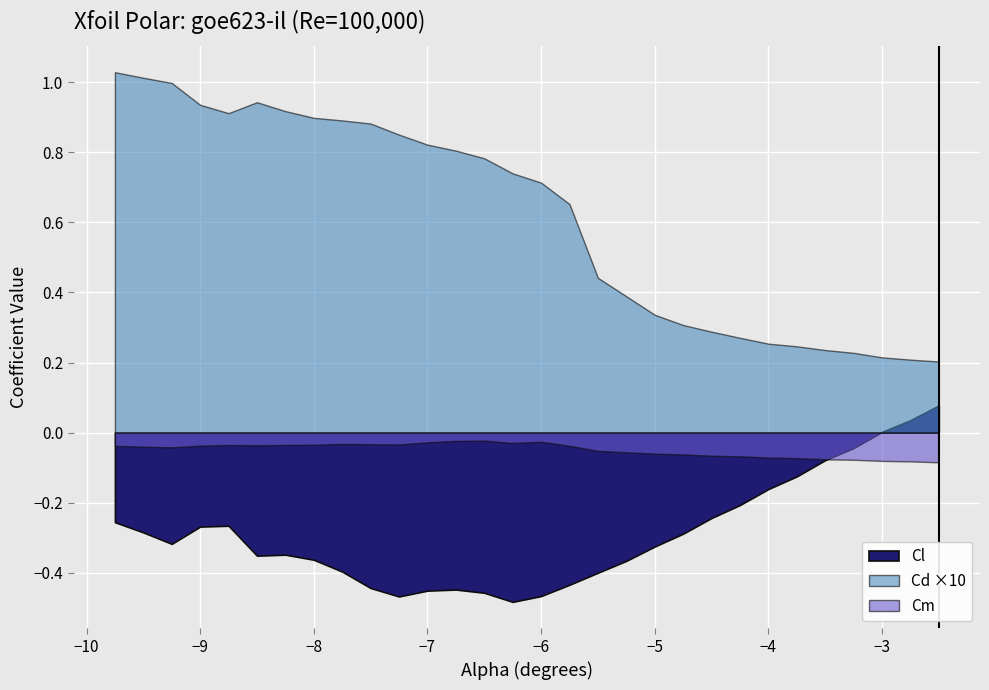

How many intersections are there between Cl and Cd?

1